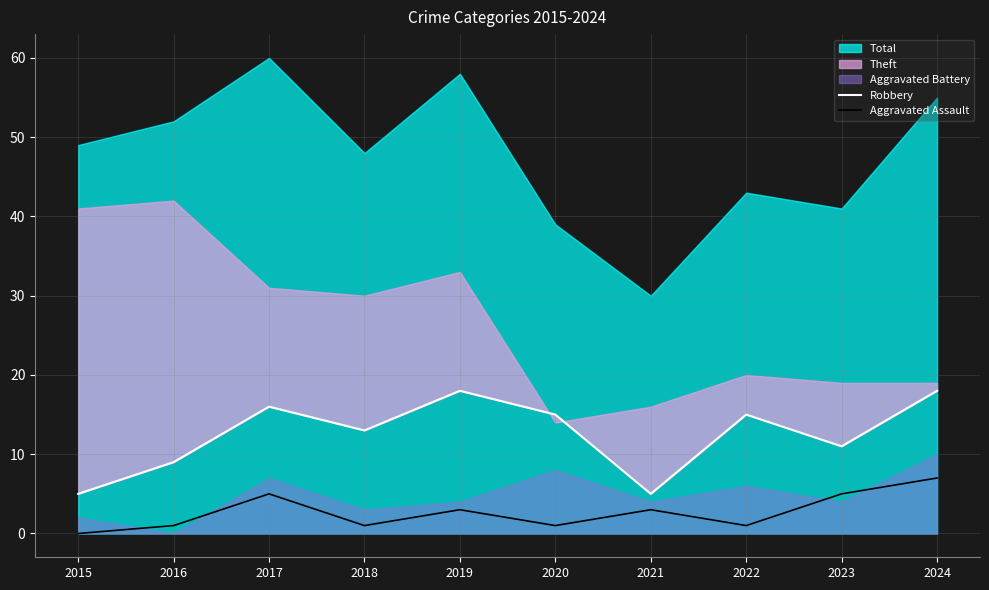

At how many categories does at least one series exceed 15?

3